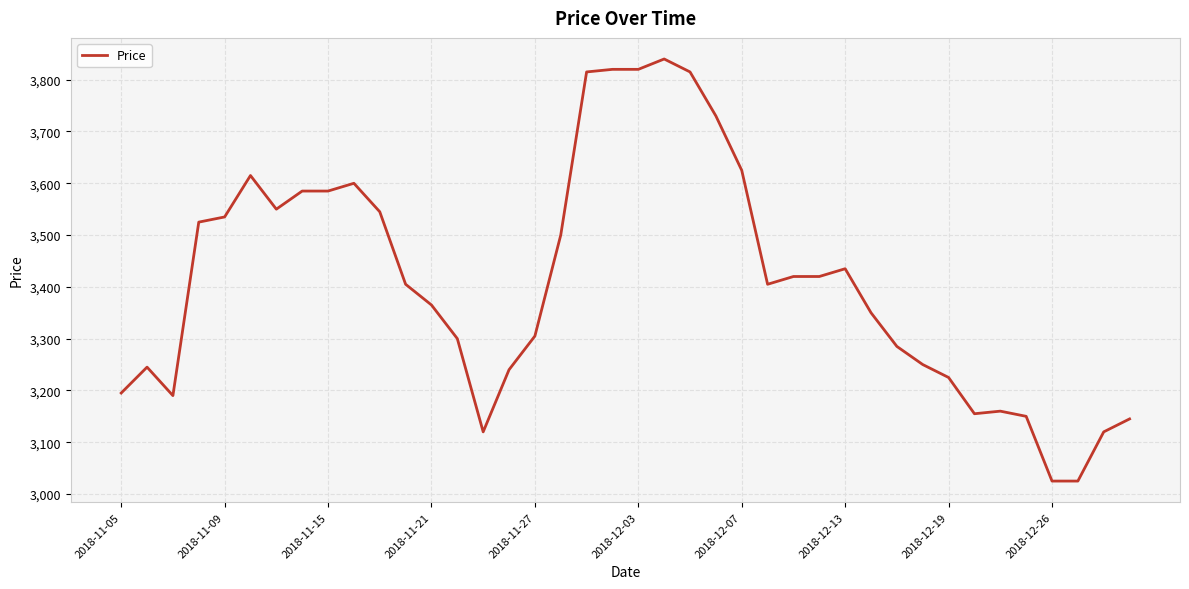

What is the difference between the maximum and minimum values?

815